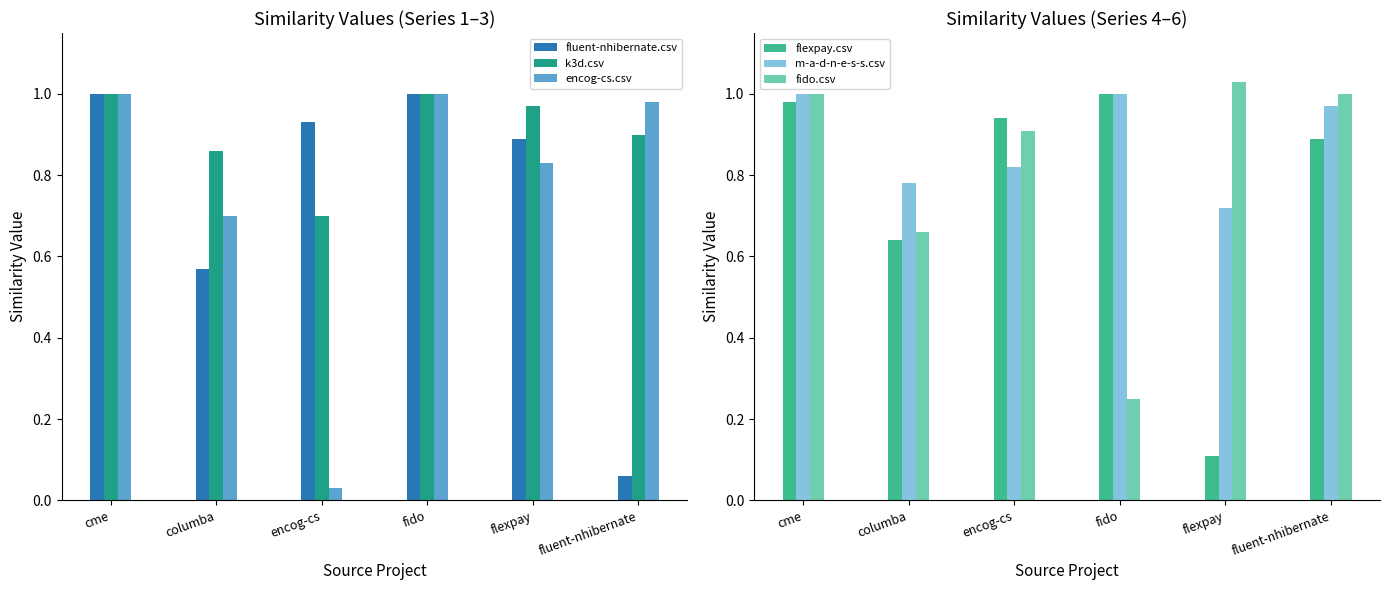

What position from the left is flexpay?

5